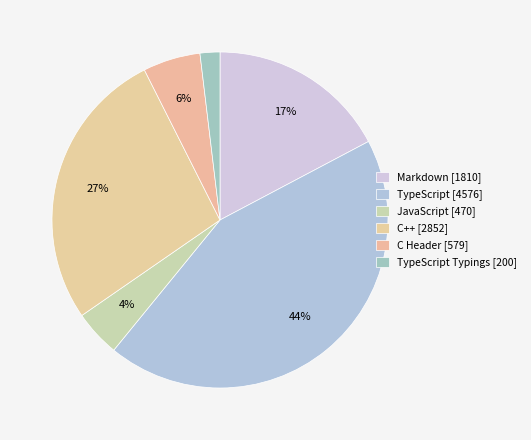

How many slices are in this pie chart?

6